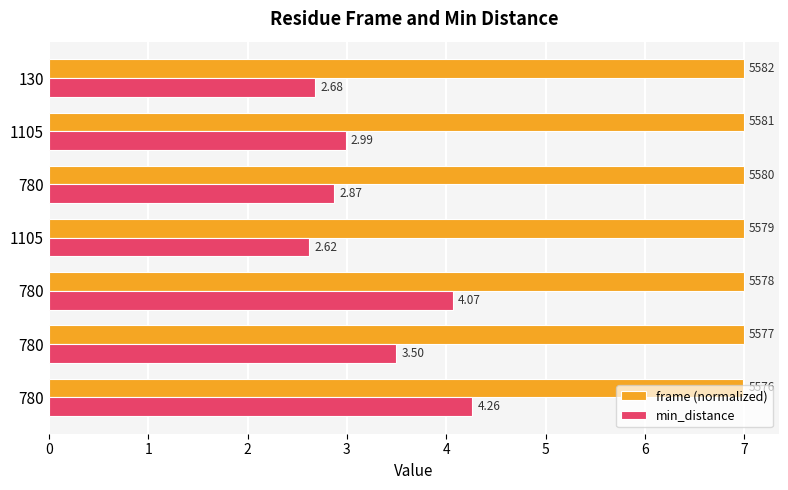

What is the difference between the maximum and minimum values in the min_distance series?

1.6